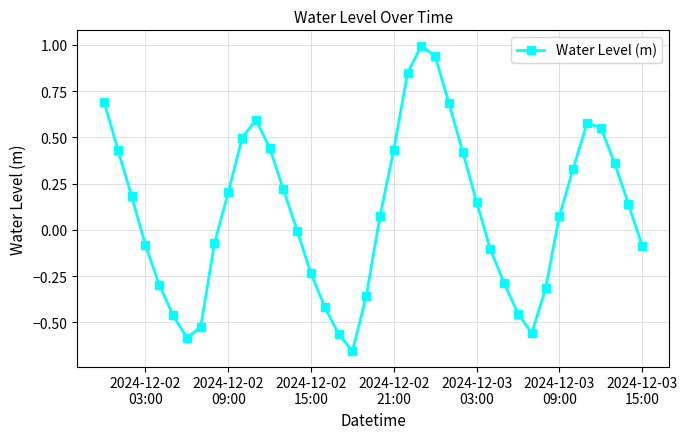

What is the difference between the maximum and minimum values?

1.7